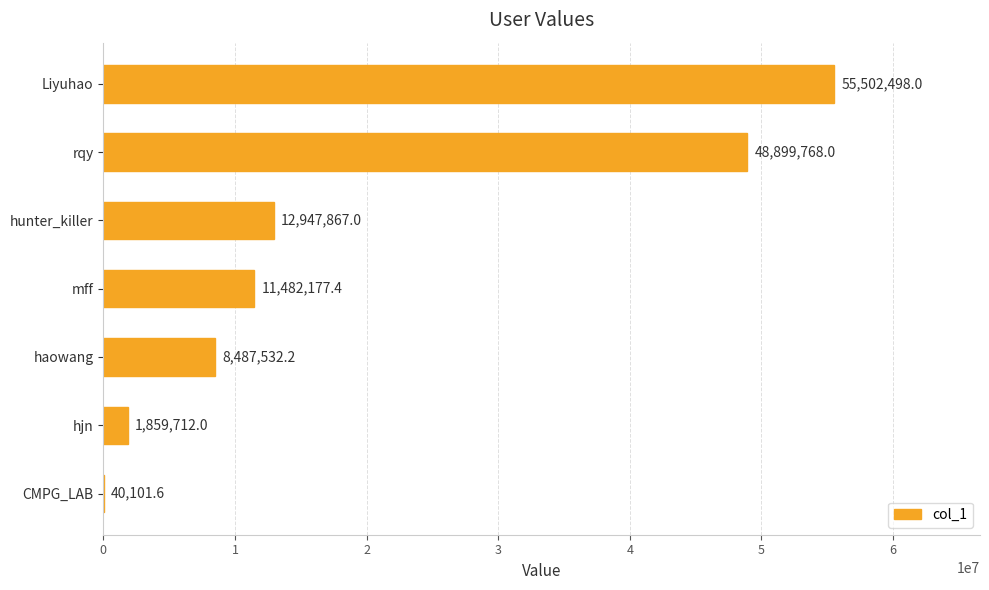

Reading bottom to top, list all the values displayed in this chart.

CMPG_LAB=40101.6	hjn=1859712.0	haowang=8487532.2	mff=11482177.4	hunter_killer=12947867.0	rqy=48899768.0	Liyuhao=55502498.0